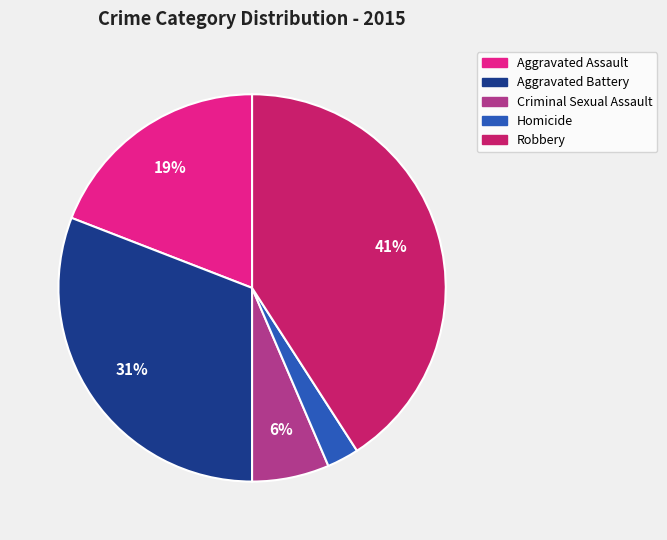

True or false: Aggravated Assault accounts for 6% of the total.

False